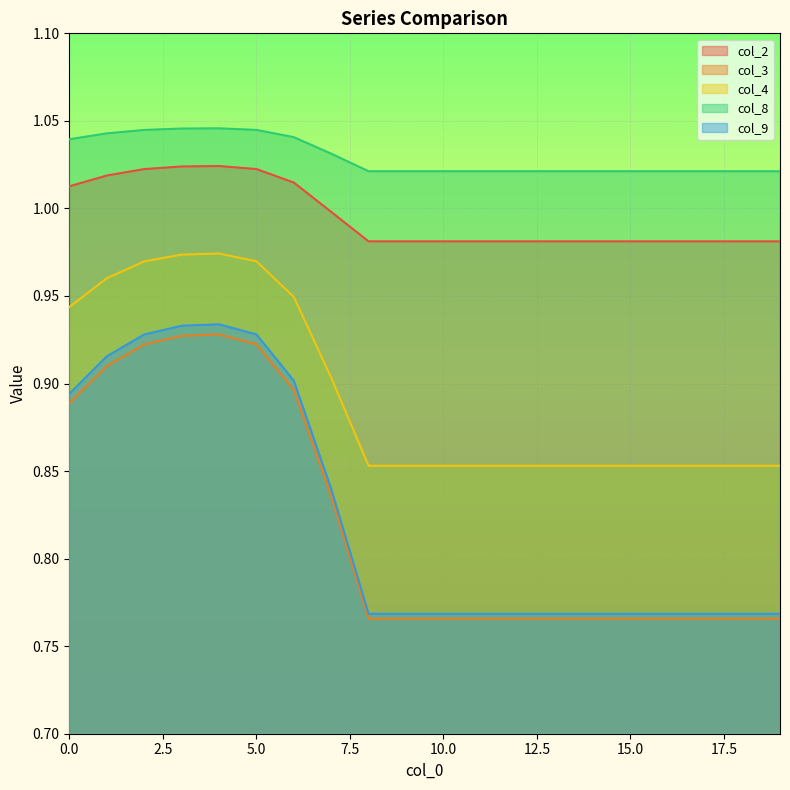

What is the difference between the col_9 values at 13 and 4?

0.2